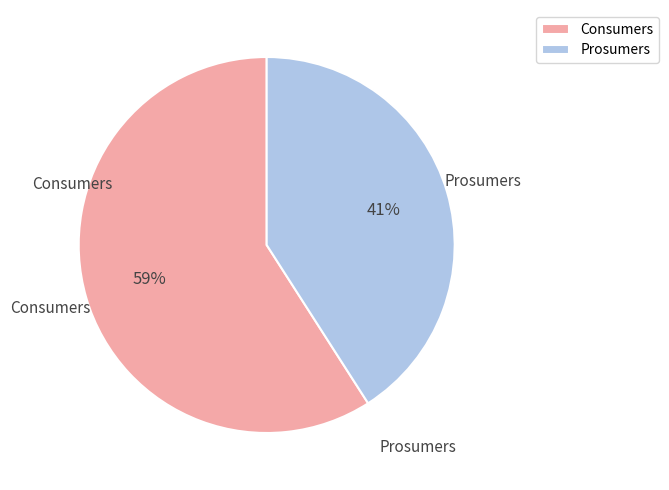

Which category has the biggest portion of the pie?

Consumers